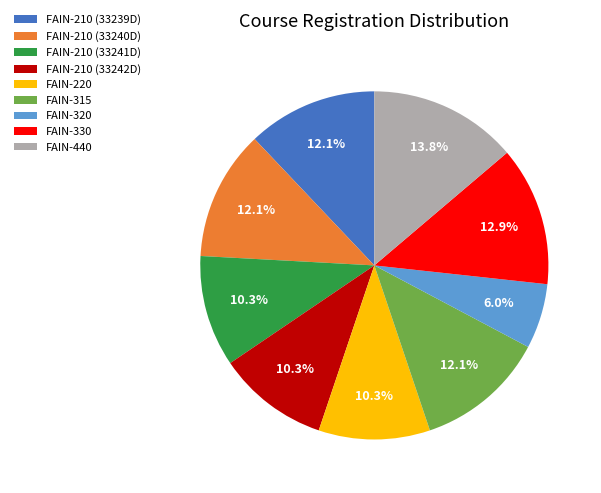

To the nearest percent, what portion does FAIN-220 represent?

10%